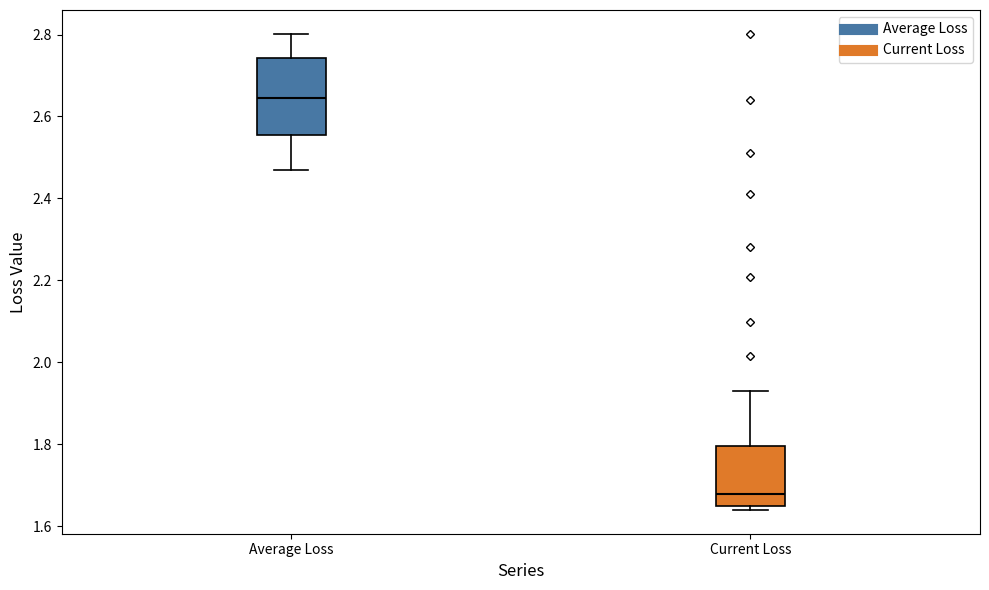

Where does the lower whisker of the box for Average Loss end on the y-axis? The values are not printed on the chart, so give them approximately, as read against the axis.

2.46